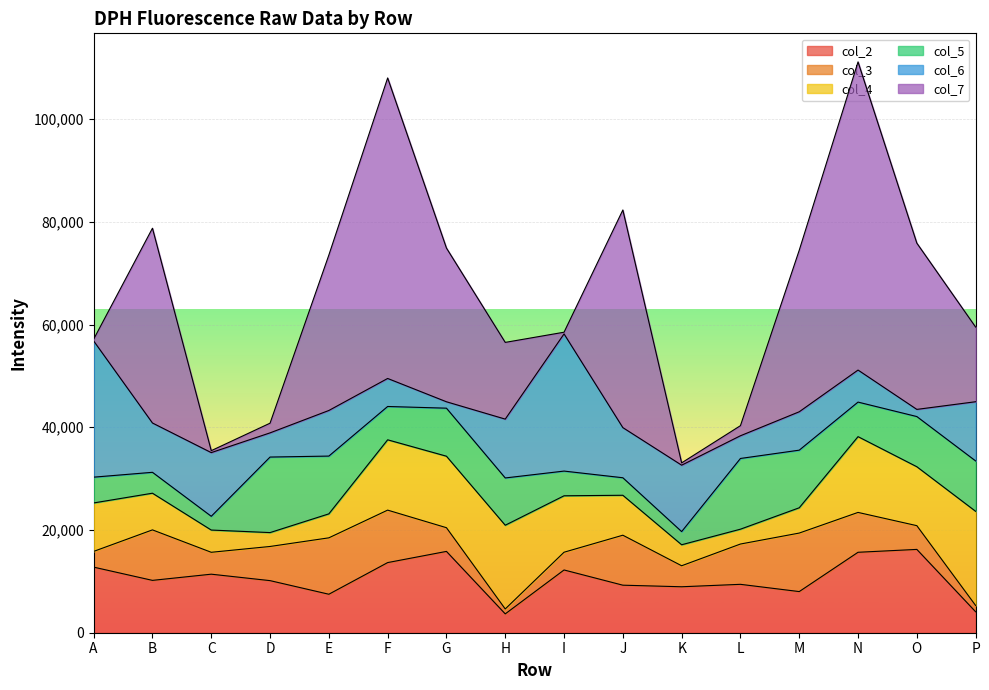

What is the difference between the second highest and minimum values in the col_2 series?

12164